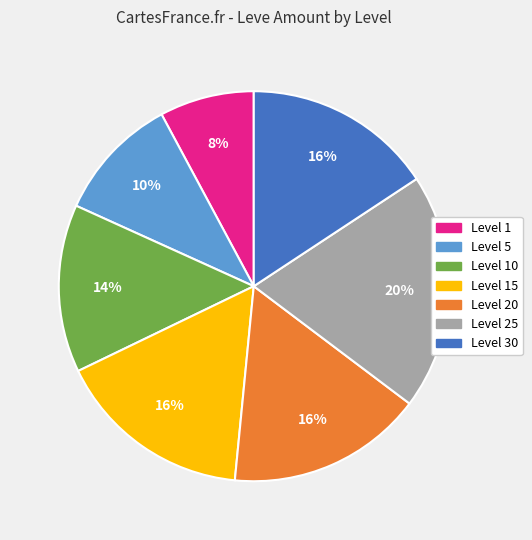

To the nearest percent, what is the difference between the largest and smallest slice percentages?

12%